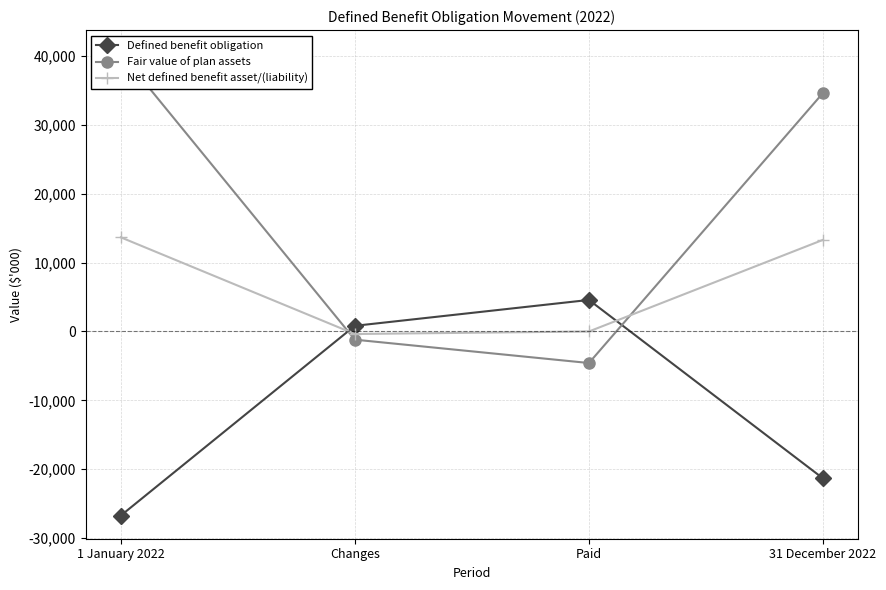

Where is Defined benefit obligation nearest to the value -11075?

31 December 2022